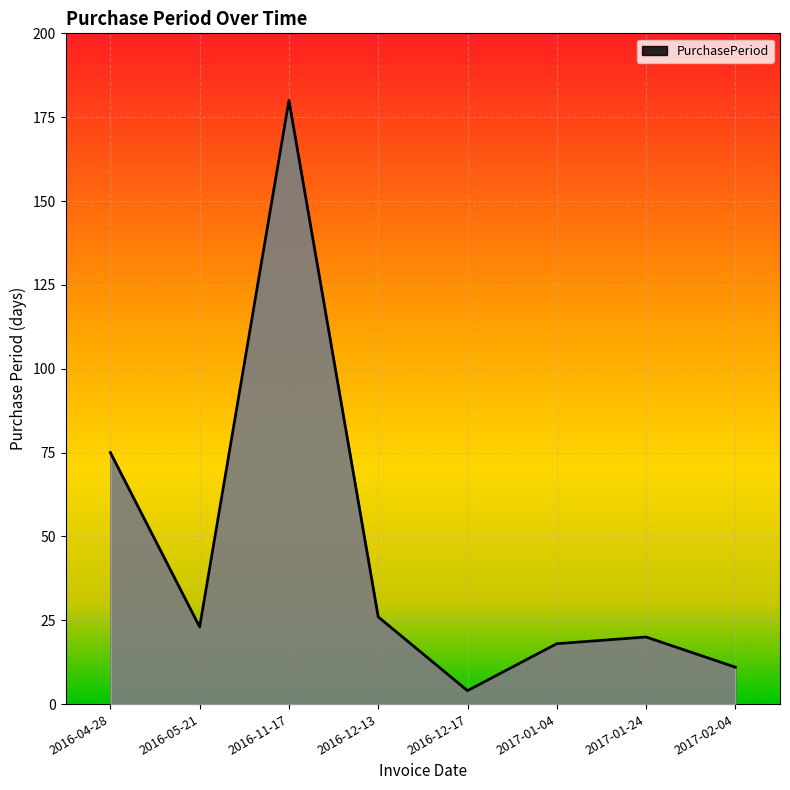

What position from the left is 2017-01-24?

7